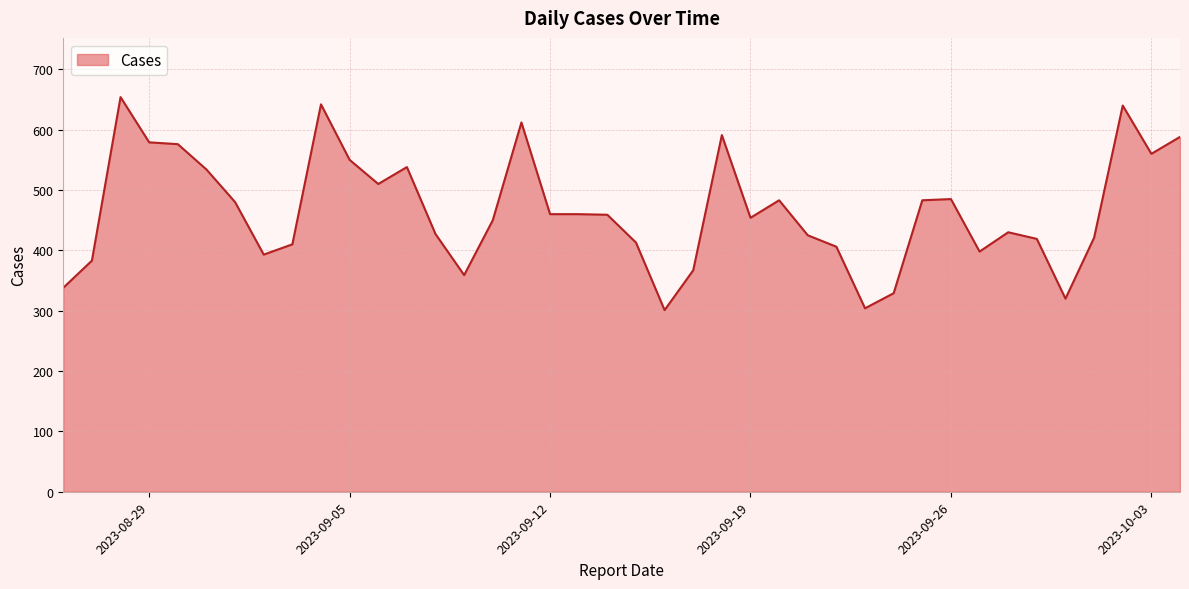

What is the minimum value shown in the chart?

301